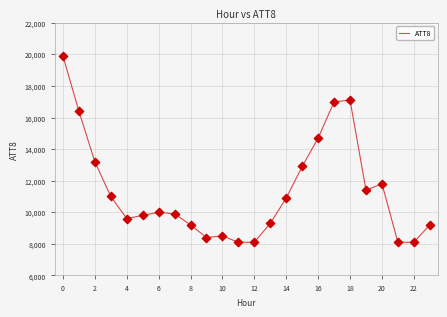

What is the difference between the maximum and minimum values?

11800